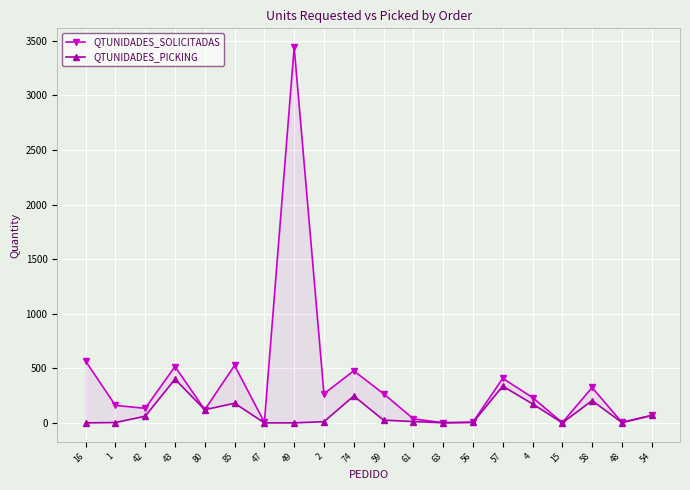

List the series in order of their peak value, highest first.

QTUNIDADES_SOLICITADAS, QTUNIDADES_PICKING